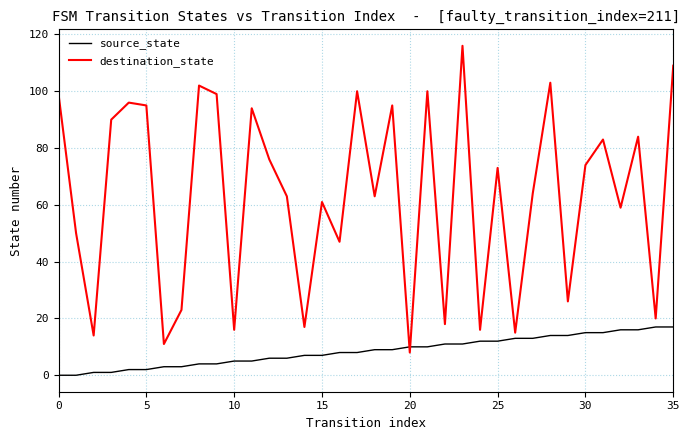

Which series has the largest total across all categories?

destination_state